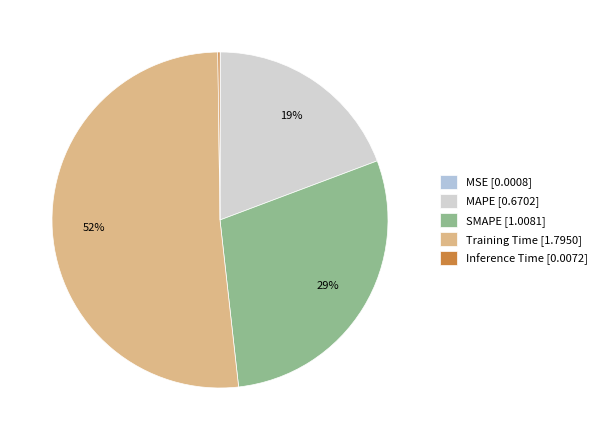

Which slice is the largest?

Training Time